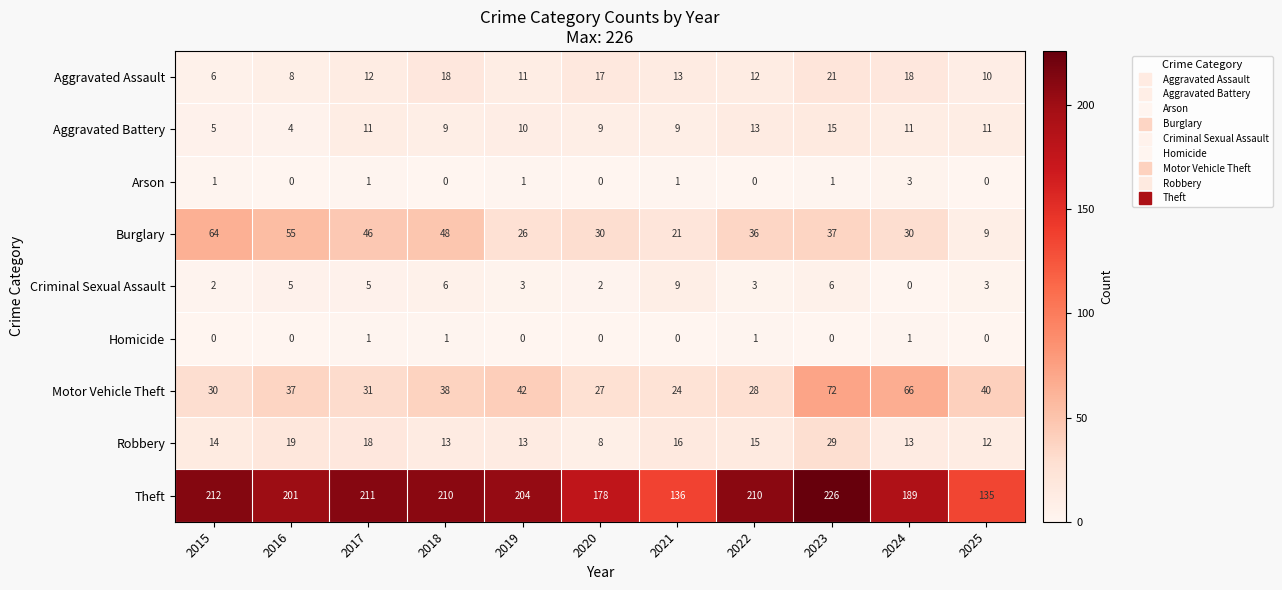

The Burglary series shows 46 at 2017. True or false?

True